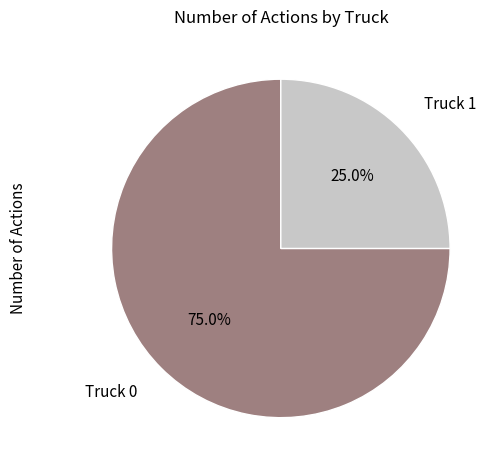

Count the number of slices in the pie.

2